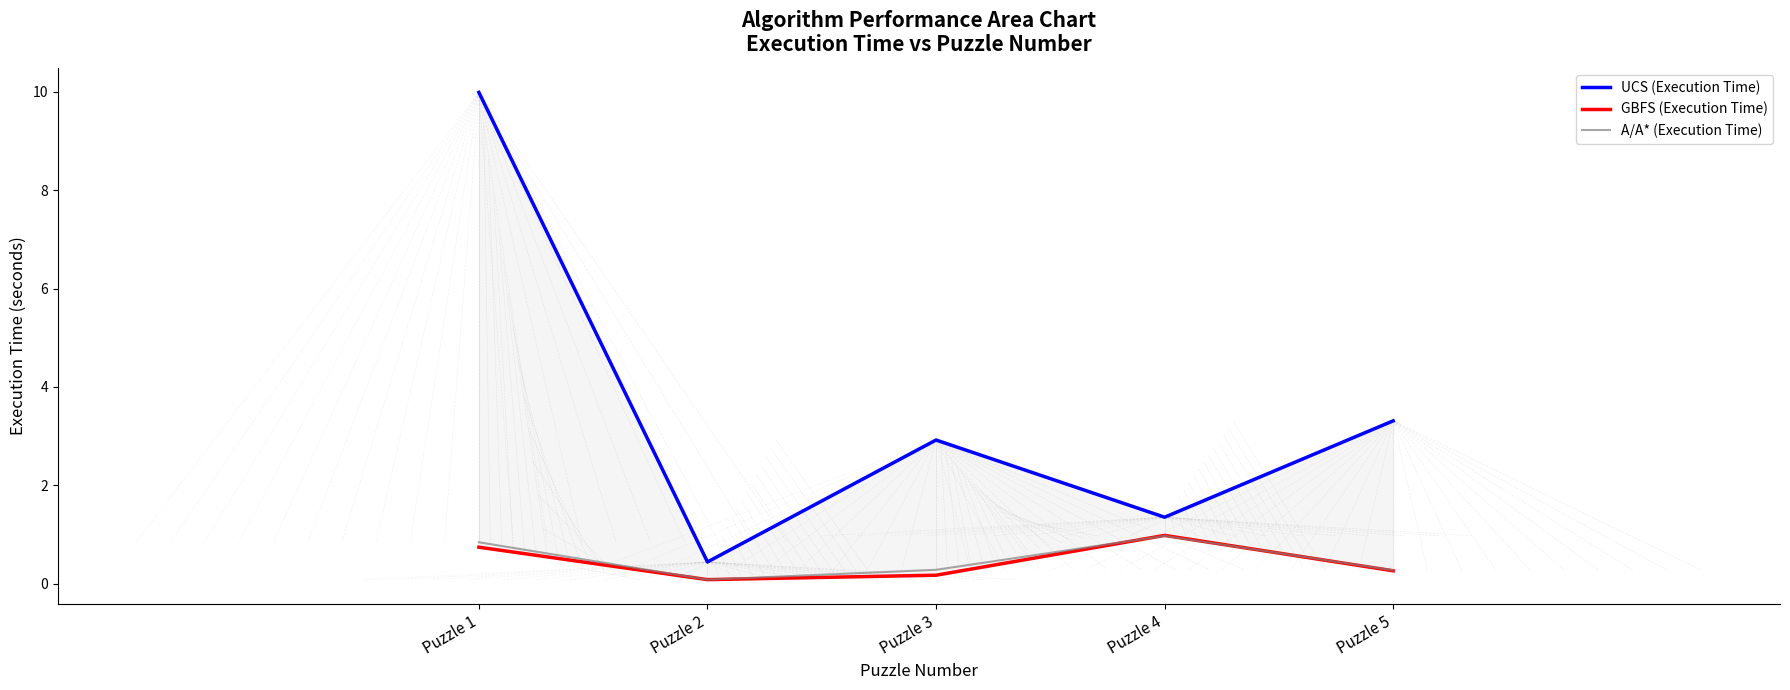

Reading left to right, extract all data points from this chart.

UCS (Execution Time): Puzzle 1=10.0	Puzzle 2=0.4	Puzzle 3=2.9	Puzzle 4=1.4	Puzzle 5=3.3
GBFS (Execution Time): Puzzle 1=0.7	Puzzle 2=0.1	Puzzle 3=0.2	Puzzle 4=1.0	Puzzle 5=0.3
A/A* (Execution Time): Puzzle 1=0.8	Puzzle 2=0.1	Puzzle 3=0.3	Puzzle 4=1.0	Puzzle 5=0.3